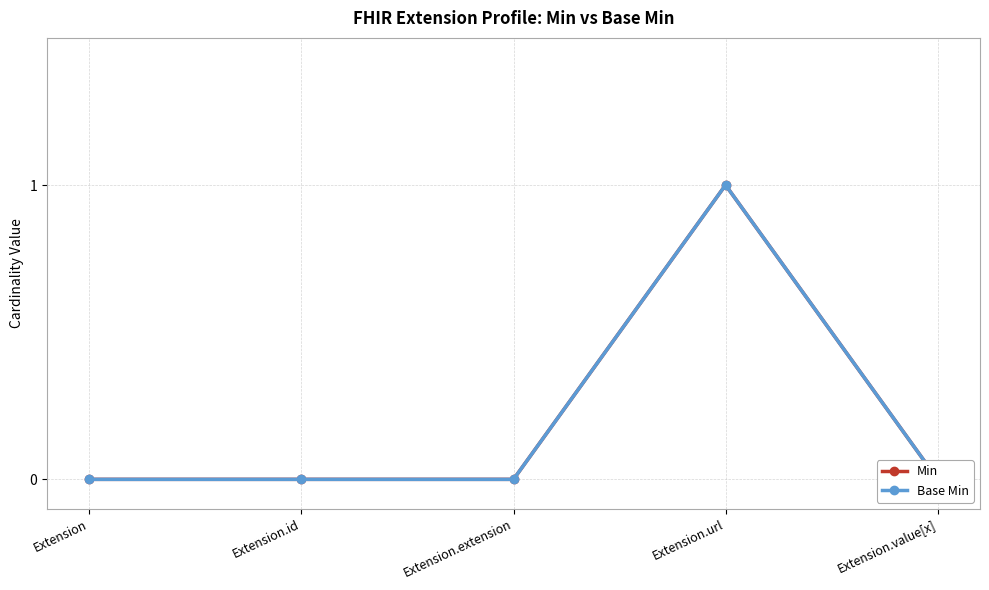

The value of Min at Extension.url is 1. True or false?

True